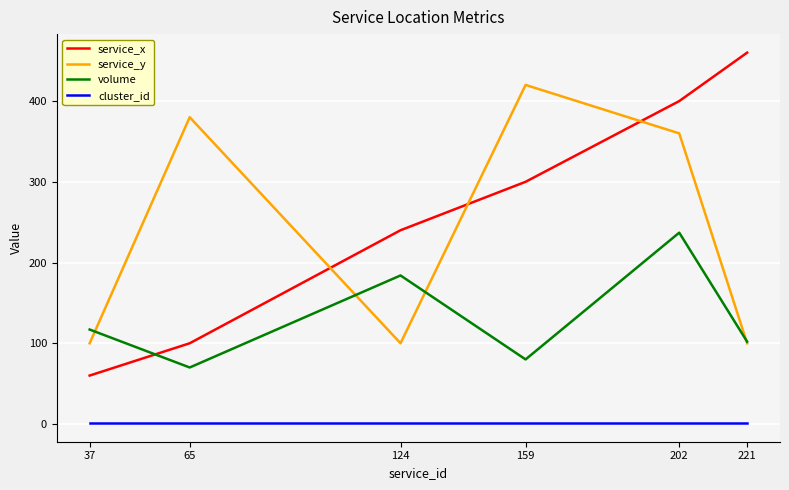

True or false: cluster_id and volume intersect in this chart.

False